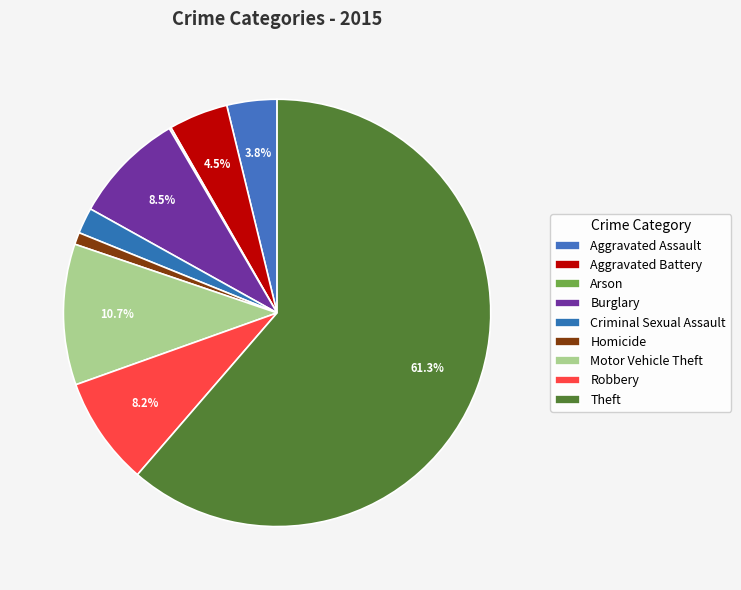

Combined, do Criminal Sexual Assault and Theft account for over 50%?

Yes